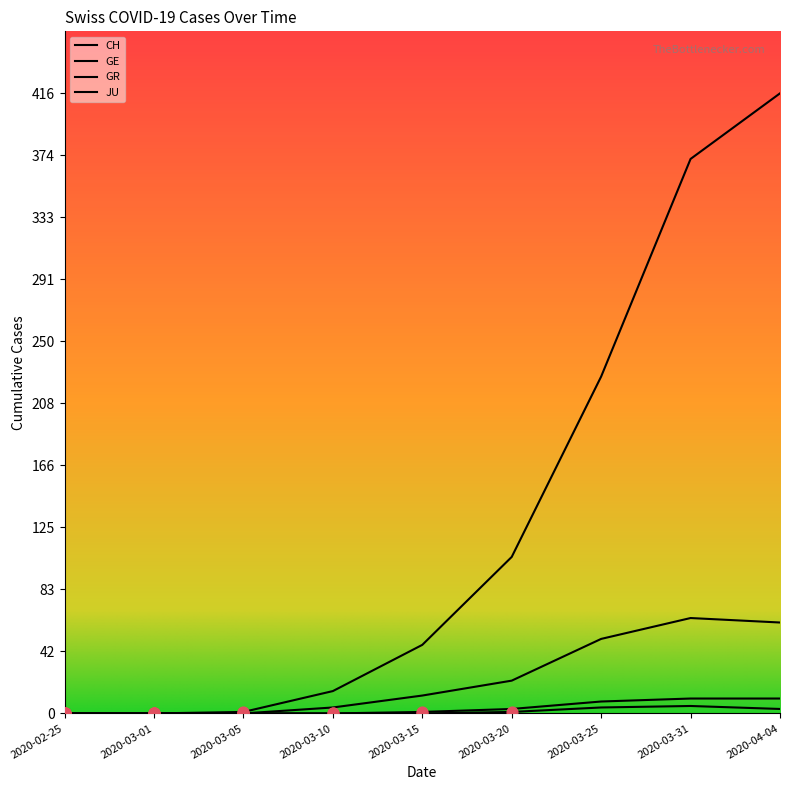

Which series reaches the maximum Y coordinate?

CH